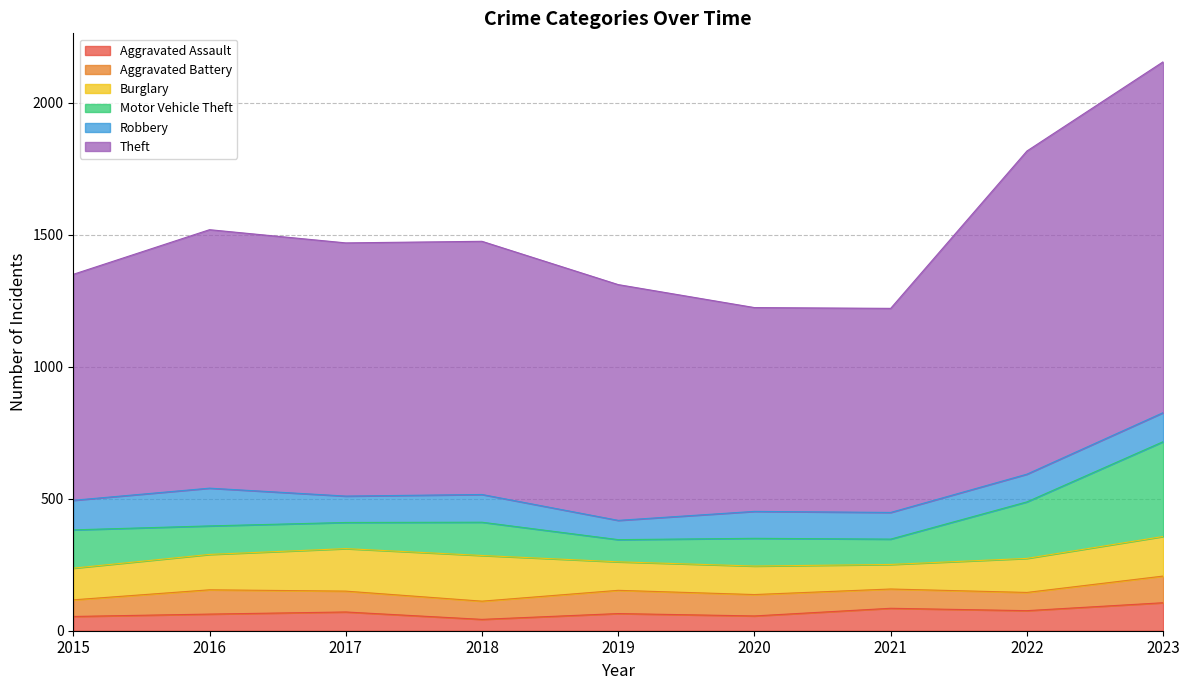

True or false: Motor Vehicle Theft and Aggravated Assault intersect in this chart.

False